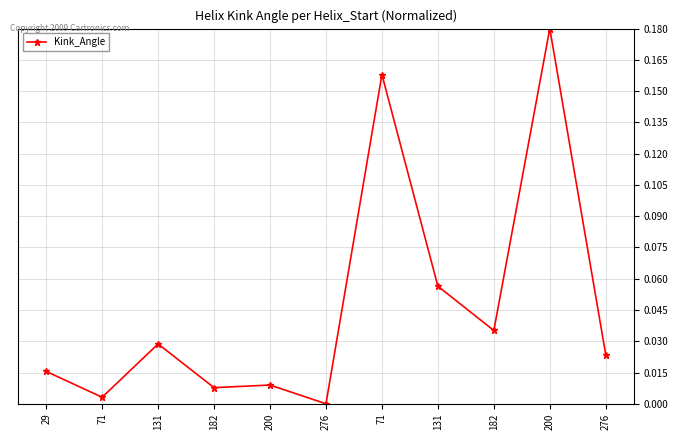

What is the difference between the maximum and minimum values?

0.2